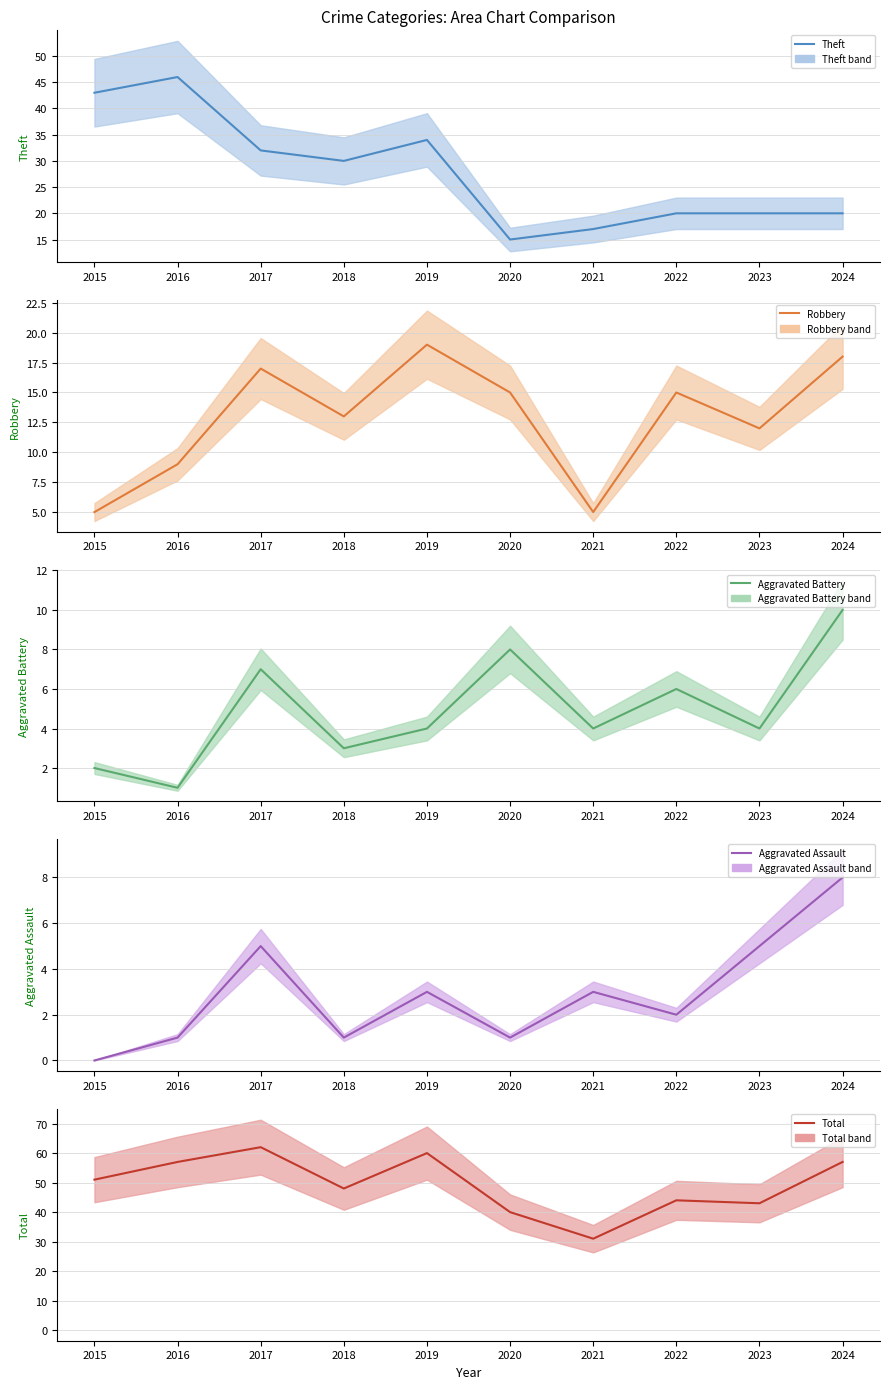

True or false: Aggravated Battery (mean) and Total (mean) cross at least once.

False